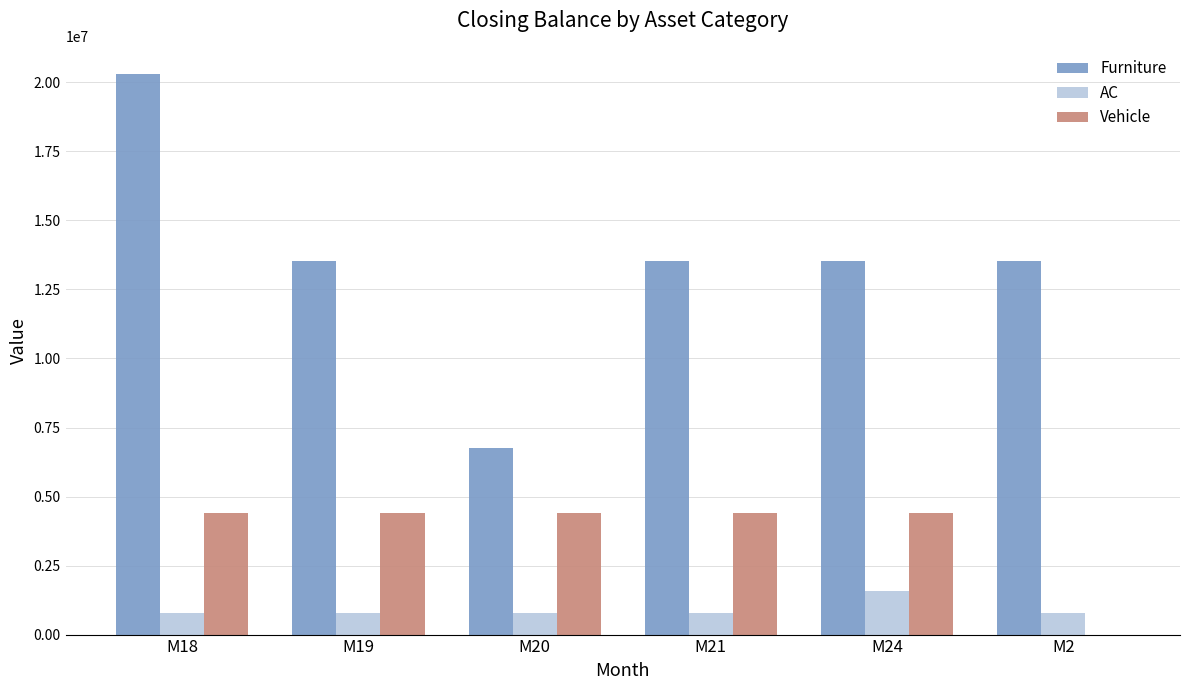

At which category is the sum across all series the highest?

M18